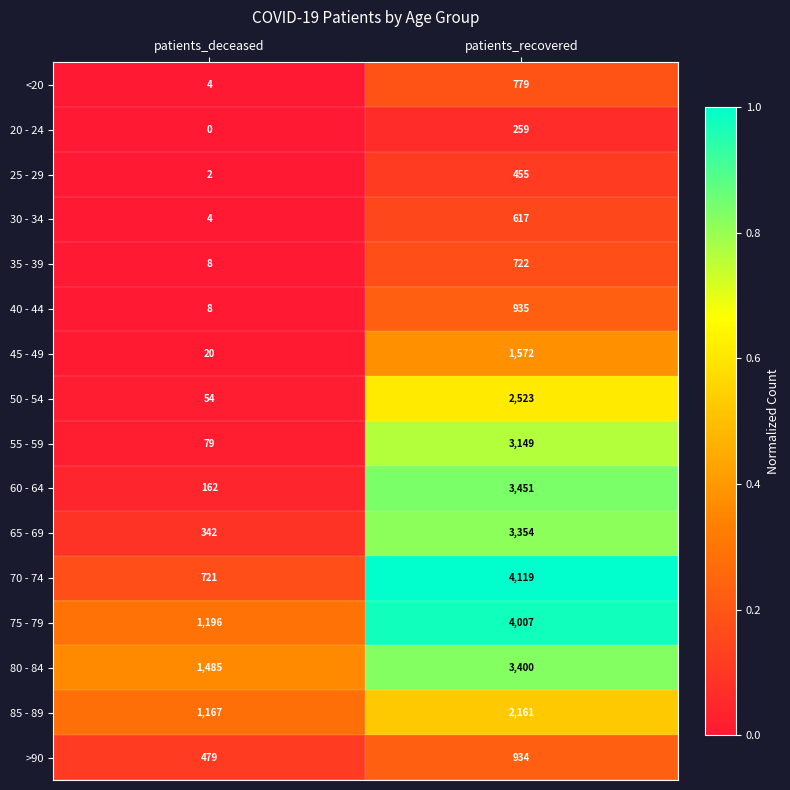

What value does the 55 - 59 series have at patients_recovered, to the nearest 10?

3150